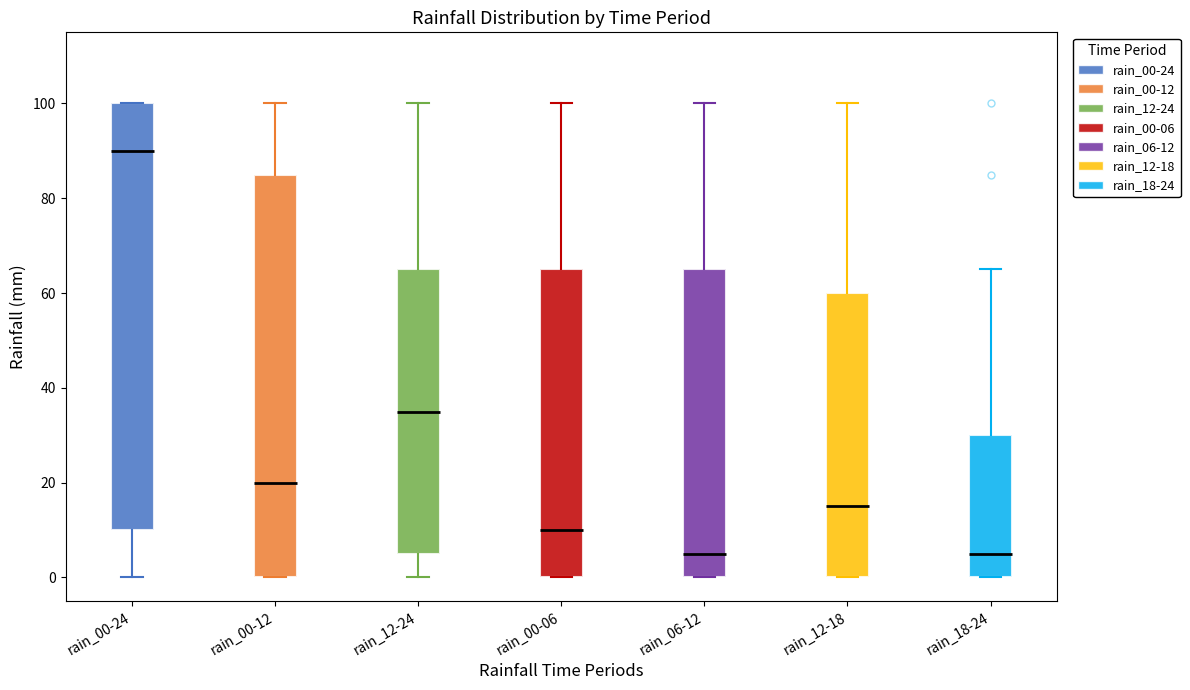

Reading left to right, transcribe this box plot: for each box, give where its median line is, the range the box spans, and where its two whiskers end, as read against the y-axis. The values are not printed on the chart, so give them approximately, as read against the axis.

rain_00-24: median 90, box 10 to 100, whiskers 0 to 100
rain_00-12: median 20, box 0 to 86, whiskers 0 to 100
rain_12-24: median 36, box 6 to 66, whiskers 0 to 100
rain_00-06: median 10, box 0 to 66, whiskers 0 to 100
rain_06-12: median 6, box 0 to 66, whiskers 0 to 100
rain_12-18: median 16, box 0 to 60, whiskers 0 to 100
rain_18-24: median 6, box 0 to 30, whiskers 0 to 66